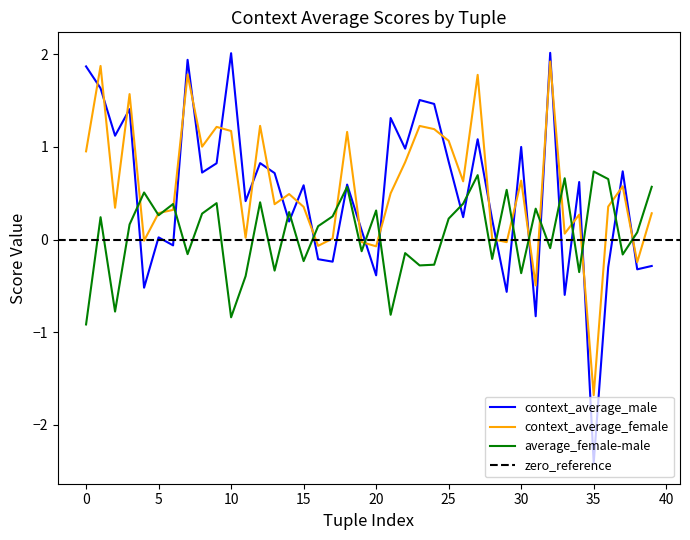

Is it true that average_female-male equals 0.0 at unpopular/popular?

False